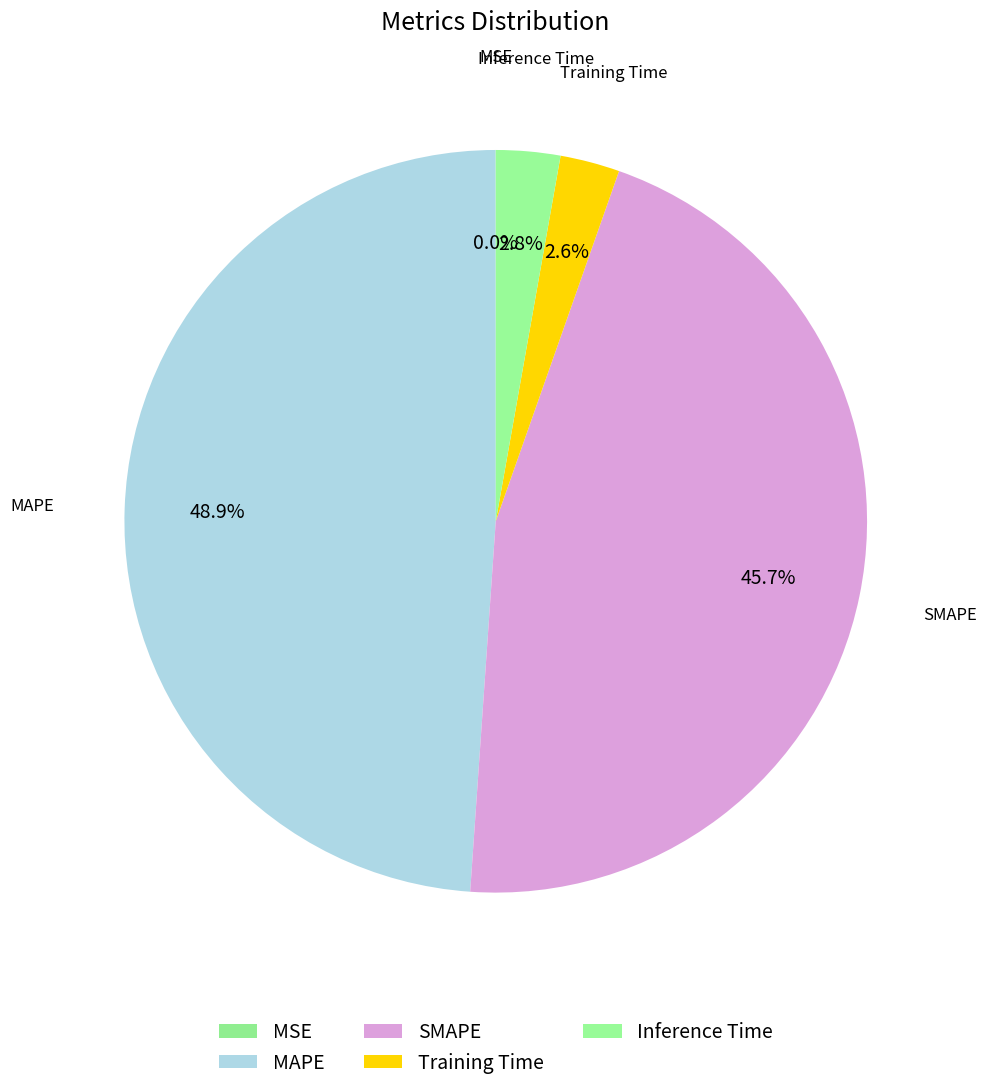

Does any single category account for the majority?

No